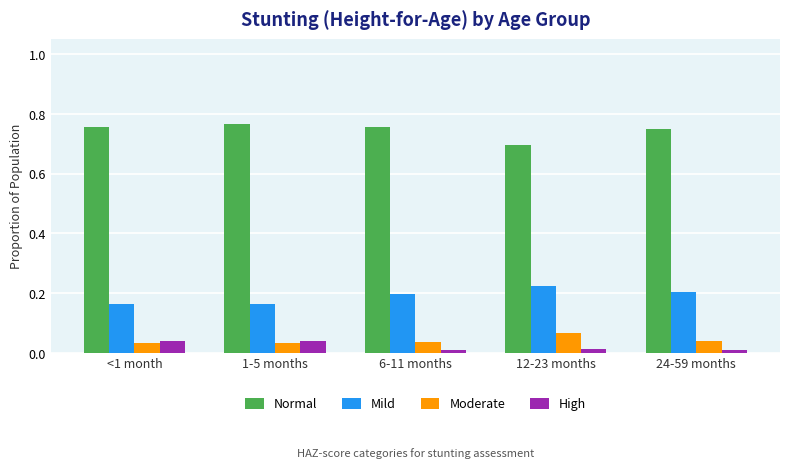

What is the sum of all Mild values?

0.9